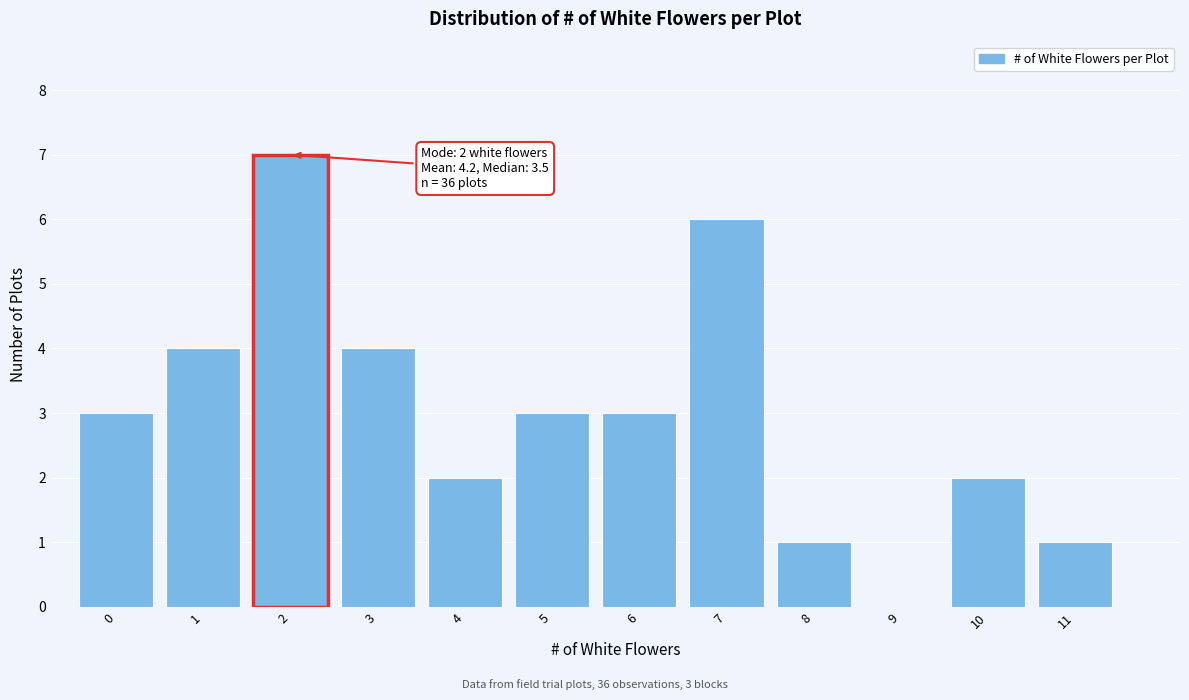

Reading left to right, transcribe all the data shown in this chart.

0=3	1=4	2=7	3=4	4=2	5=3	6=3	7=6	8=1	9=0	10=2	11=1